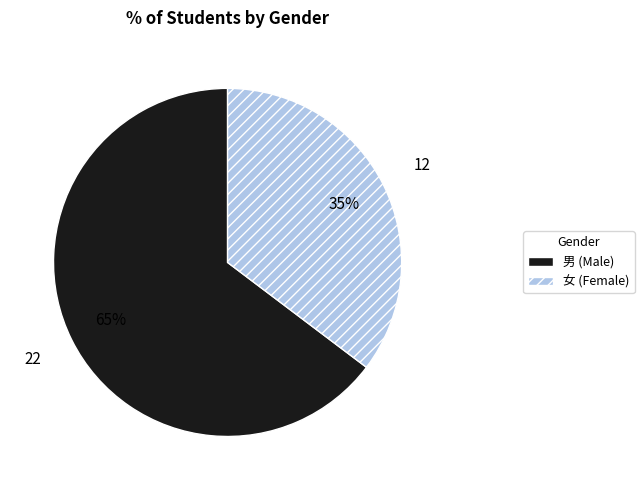

How many segments does this pie chart have?

2